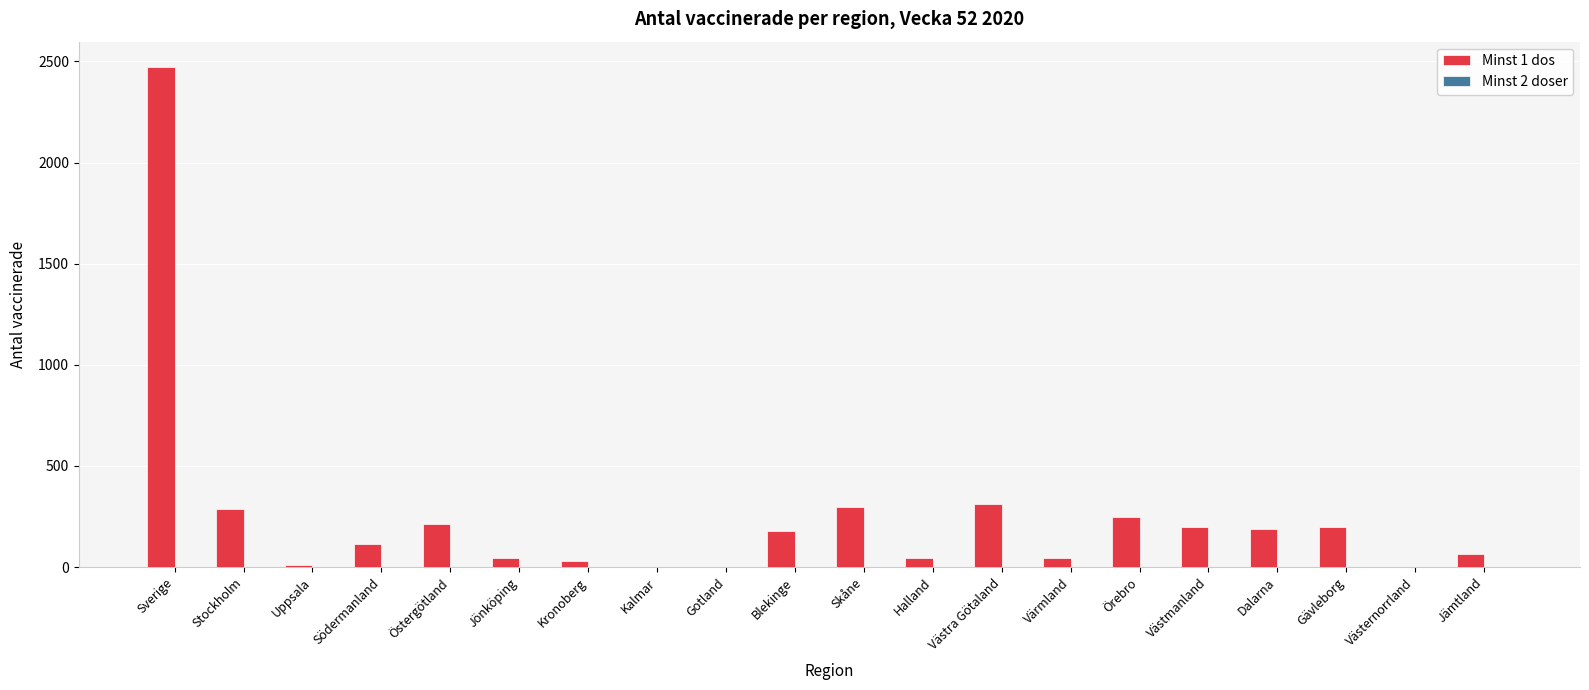

True or false: the data shows 116 at Södermanland.

True